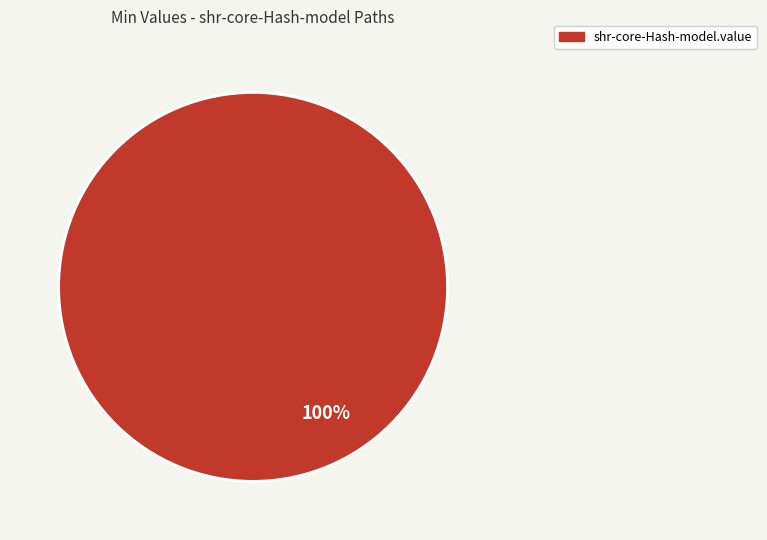

What is the majority slice?

shr-core-Hash-model.value